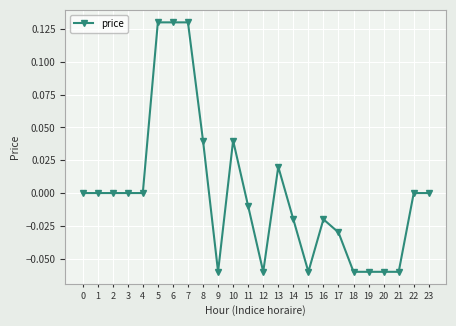

The chart shows a value of -0.1 at 22. True or false?

False